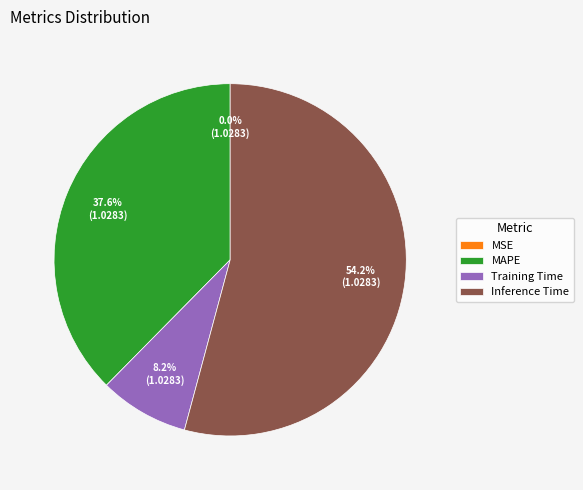

Which category has the biggest portion of the pie?

Inference Time